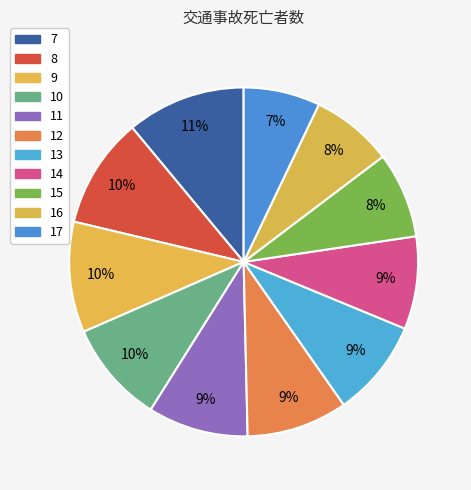

What is the change in value from 8 to 13?

-1195